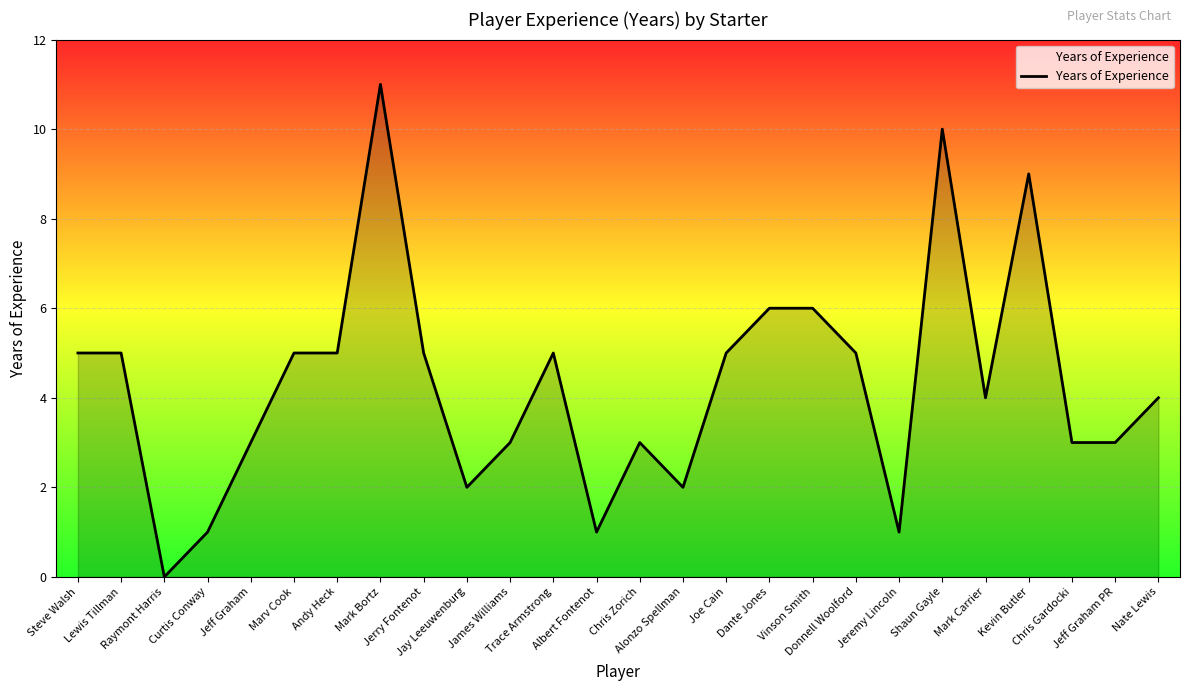

Is it true that the value at Albert Fontenot is 2?

False